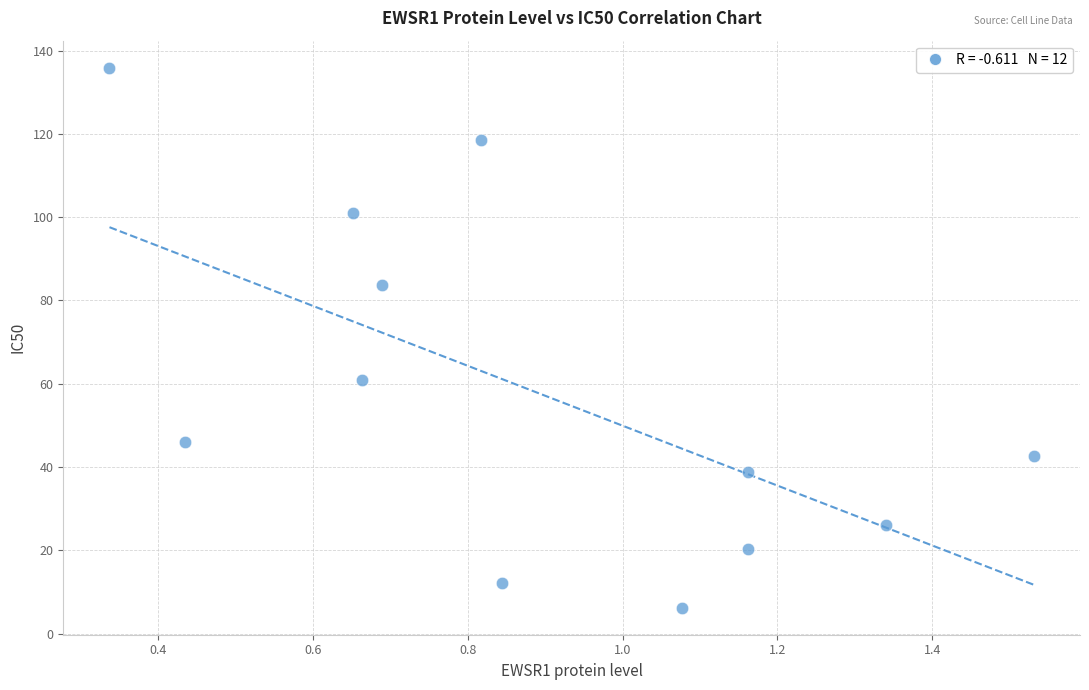

What is the range of X values (max minus min)?

1.2